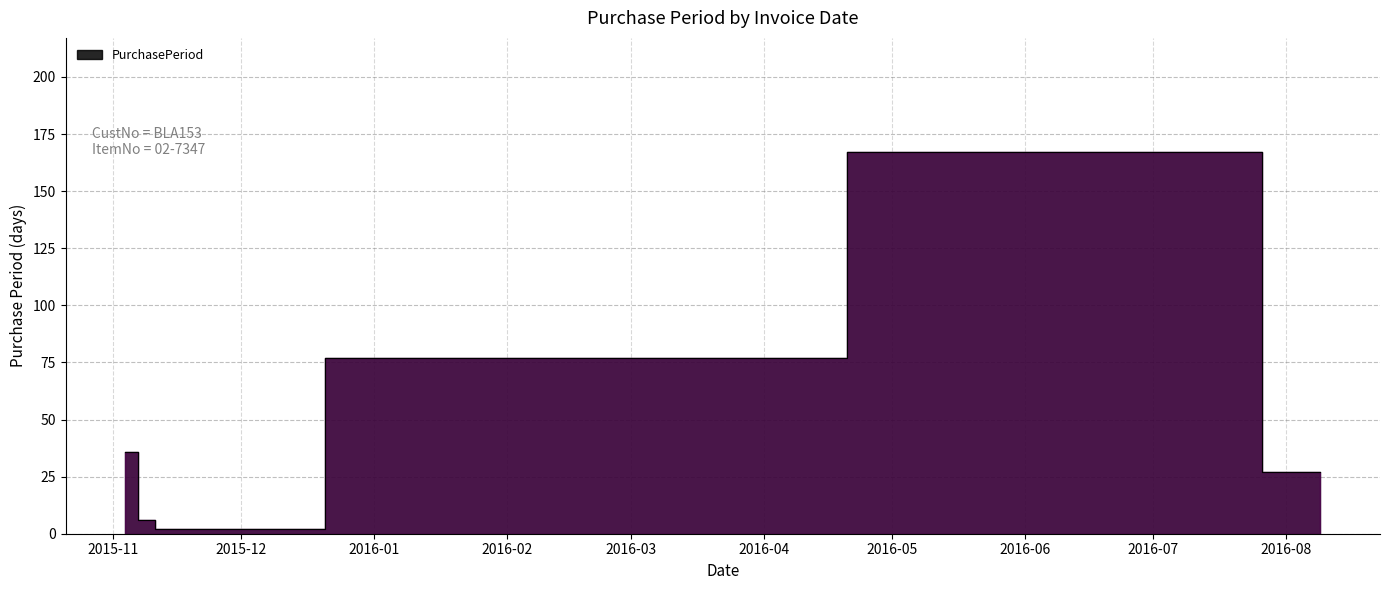

At which category does the chart reach its minimum across all series?

2015-11-12